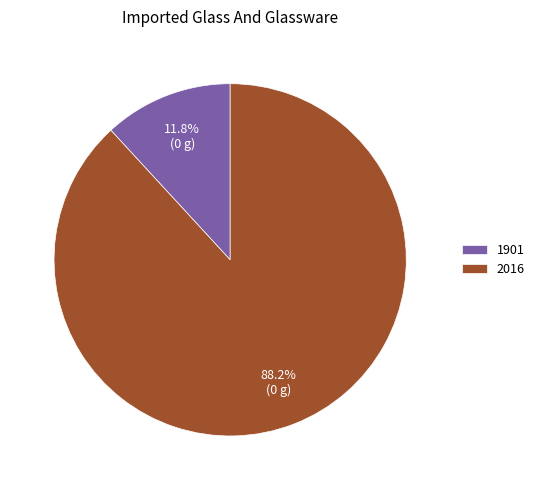

To the nearest percent, what is the difference between the largest and smallest slice percentages?

76%